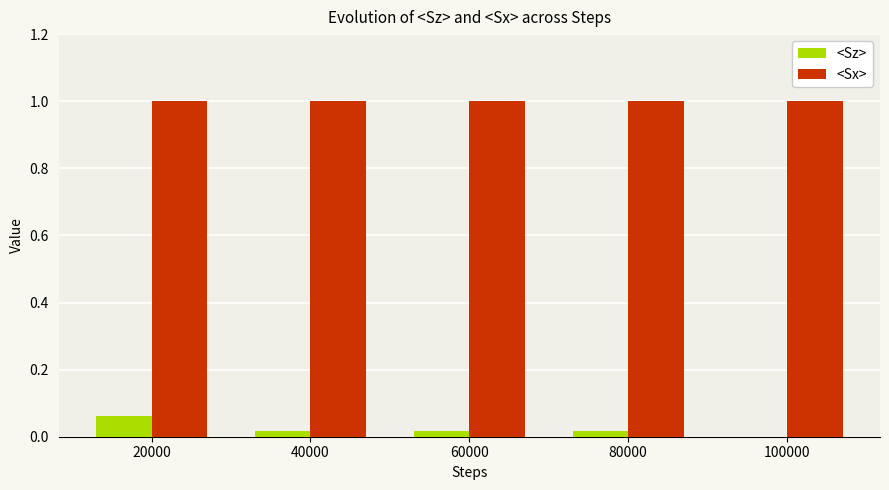

What is the greatest value displayed?

1.0